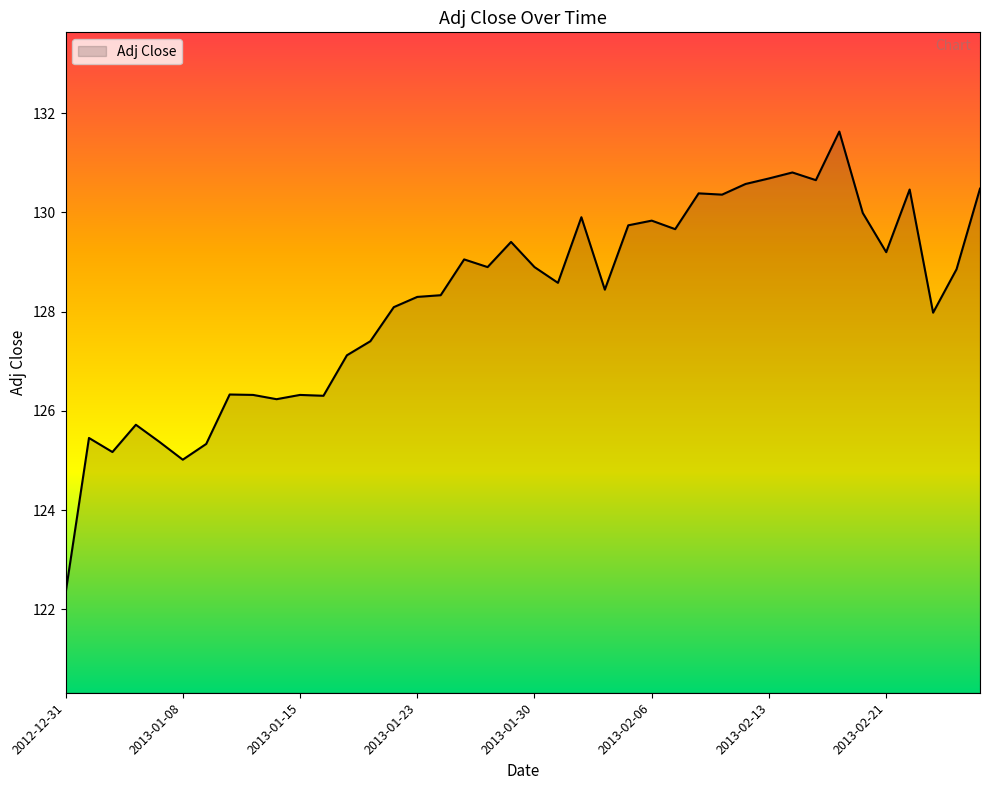

What is the maximum value shown in the chart?

131.6